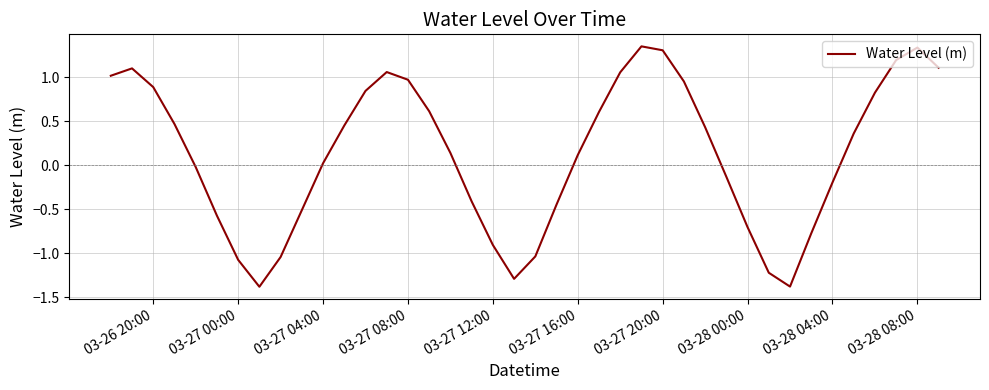

What is the difference between the maximum and minimum values?

2.7